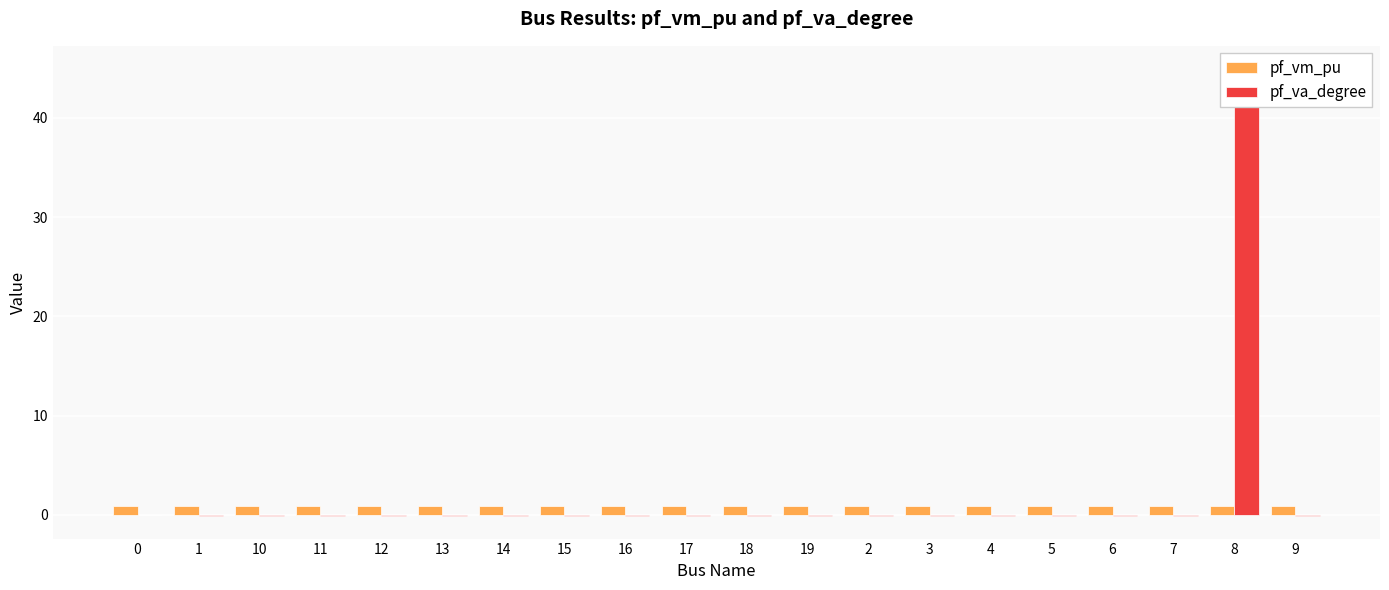

List the series in order of their overall mean, lowest first.

pf_vm_pu, pf_va_degree